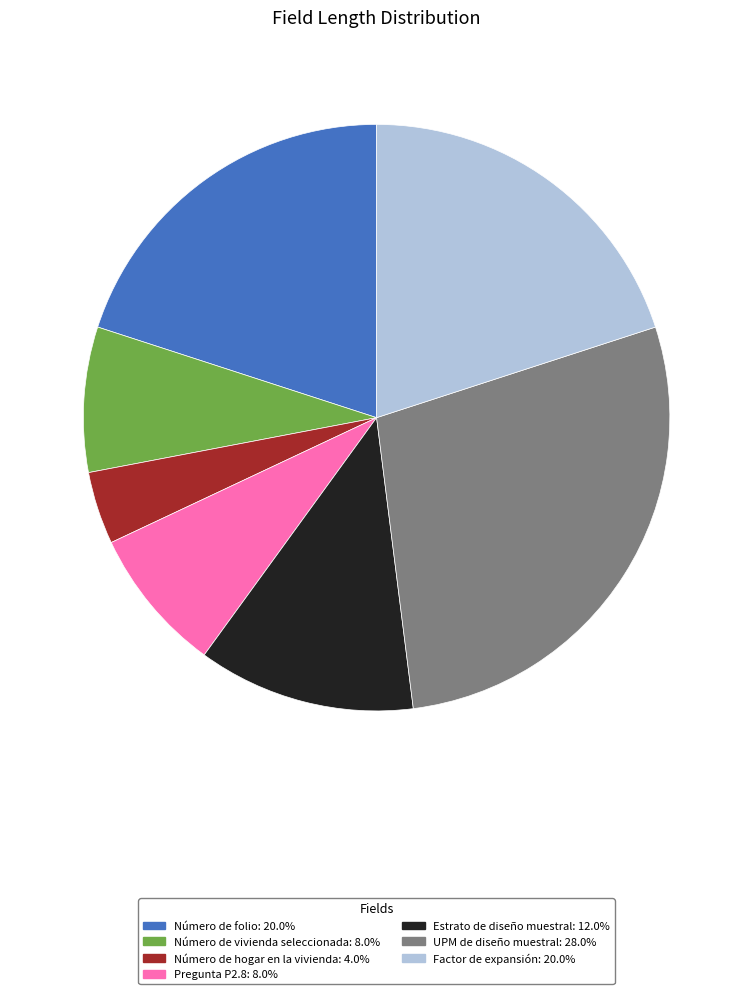

Combined, do UPM de diseño muestral and Número de folio account for over 50%?

No